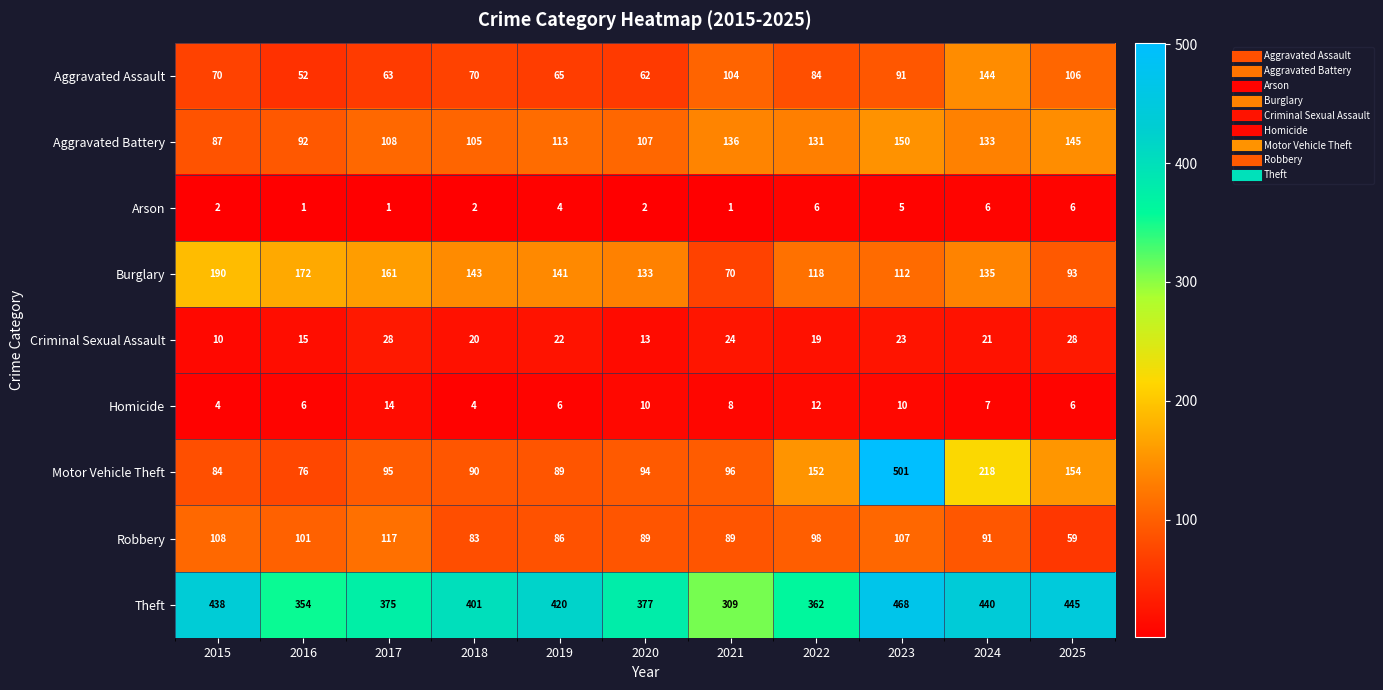

Where is Aggravated Battery nearest to the value 118?

2019